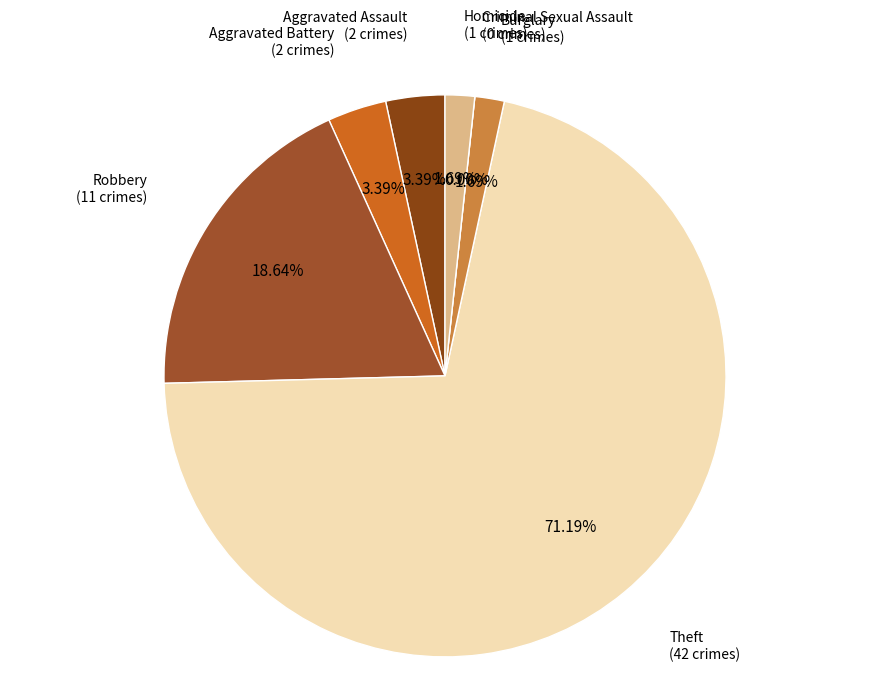

To the nearest percent, what is the average slice percentage?

14%